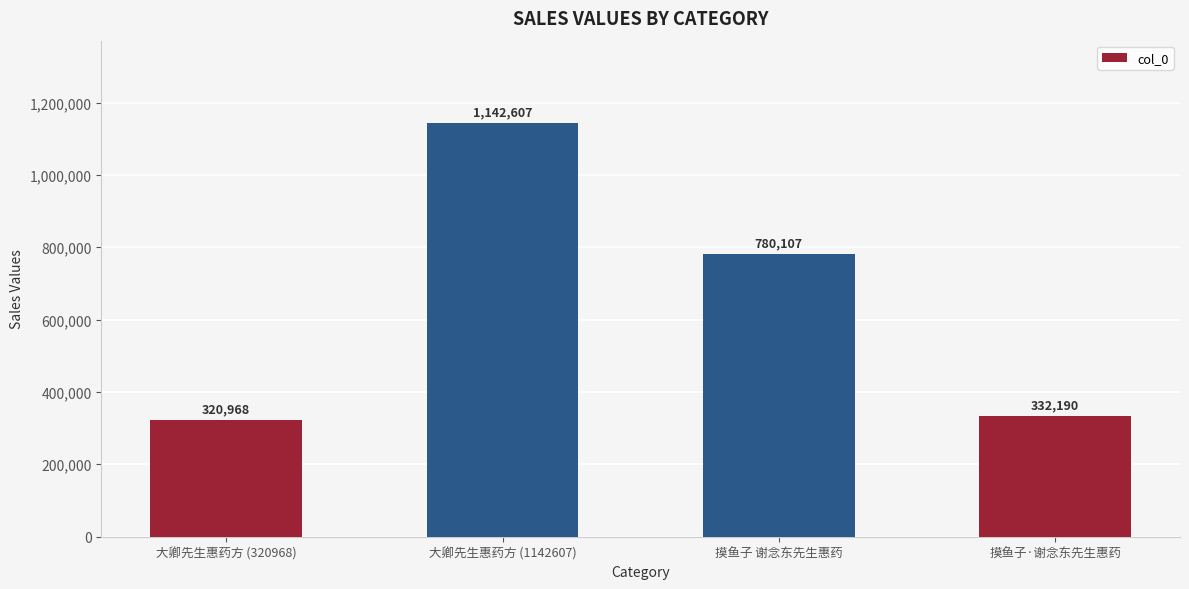

Is it true that the value at 大卿先生惠药方 (1142607) is 729501?

False